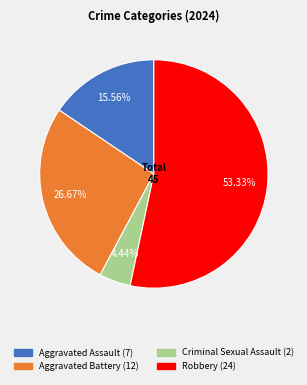

To the nearest percent, what percentage of the pie is Robbery?

53%